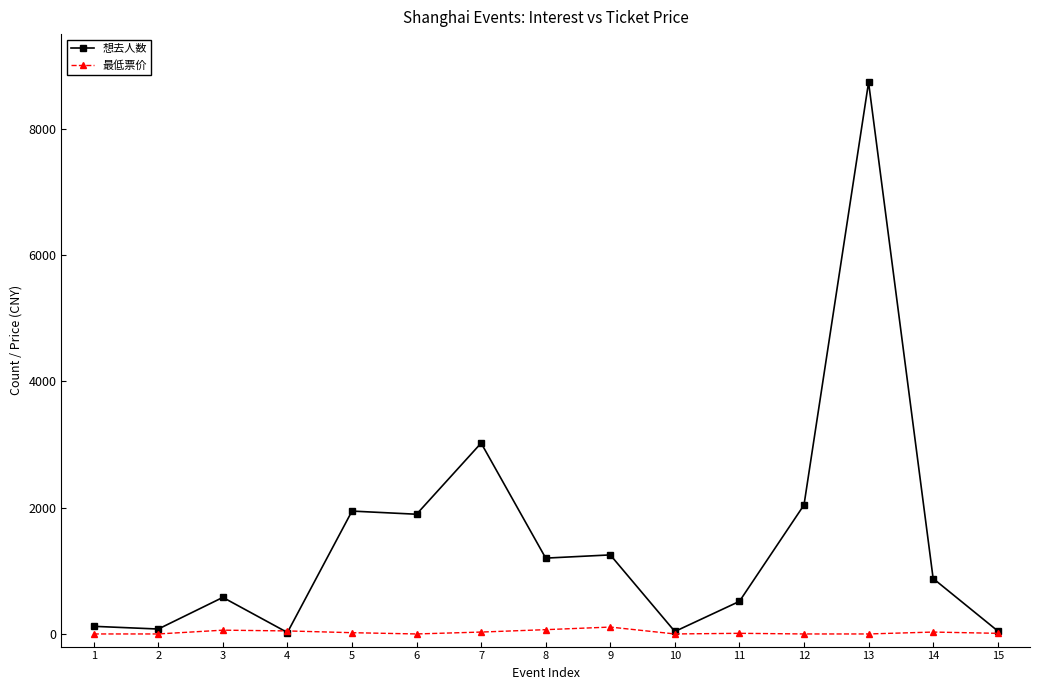

Is the value of 最低票价 at 2 greater than the value of 想去人数 at 5?

No